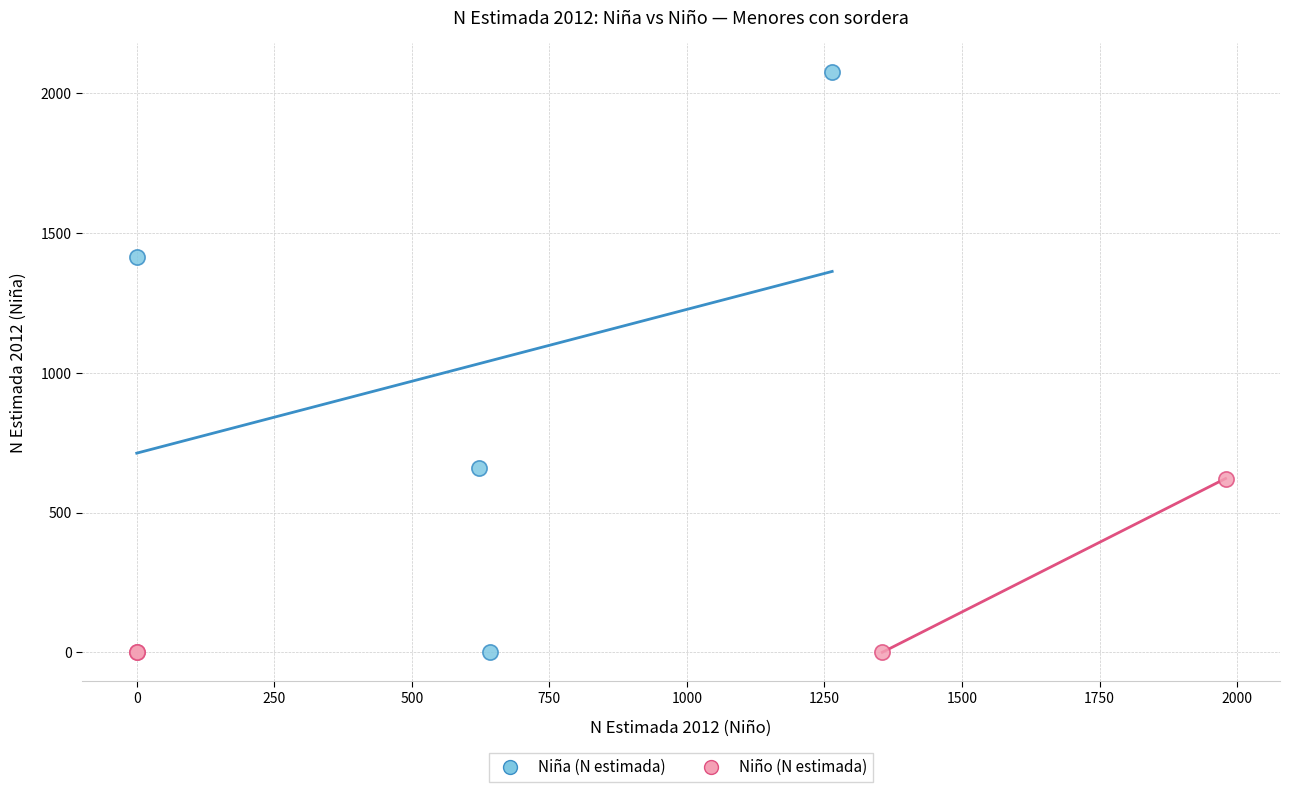

Which series reaches the maximum Y coordinate?

Niña (N estimada)